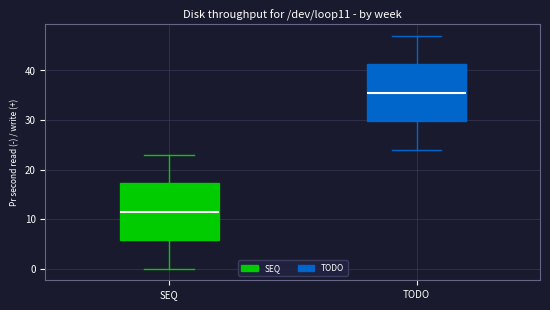

Reading left to right, read every box against the y-axis: the position of its median line, the range the box covers, and the ends of its whiskers. The values are not printed on the chart, so give them approximately, as read against the axis.

SEQ: median 12, box 6 to 17, whiskers 0 to 23
TODO: median 36, box 30 to 41, whiskers 24 to 47